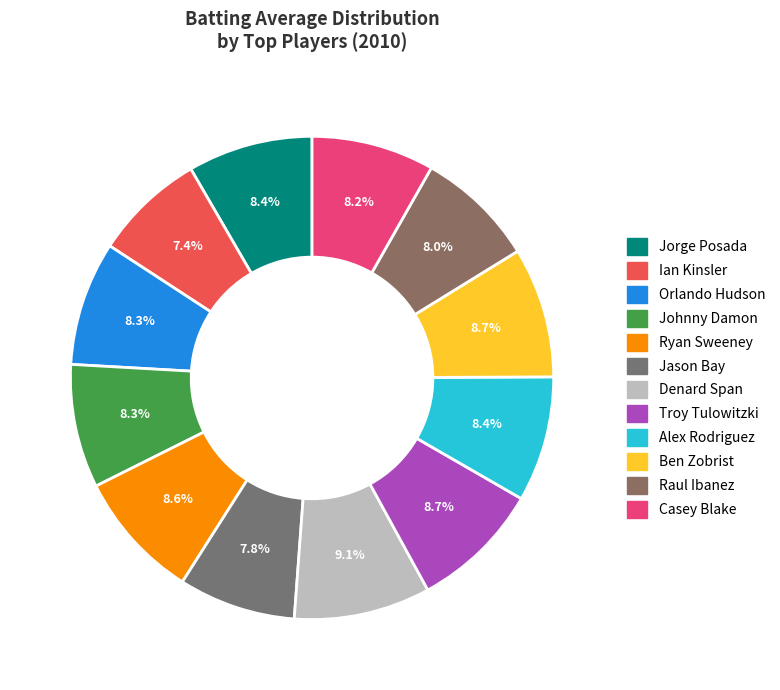

To the nearest percent, what is the average slice percentage?

8%